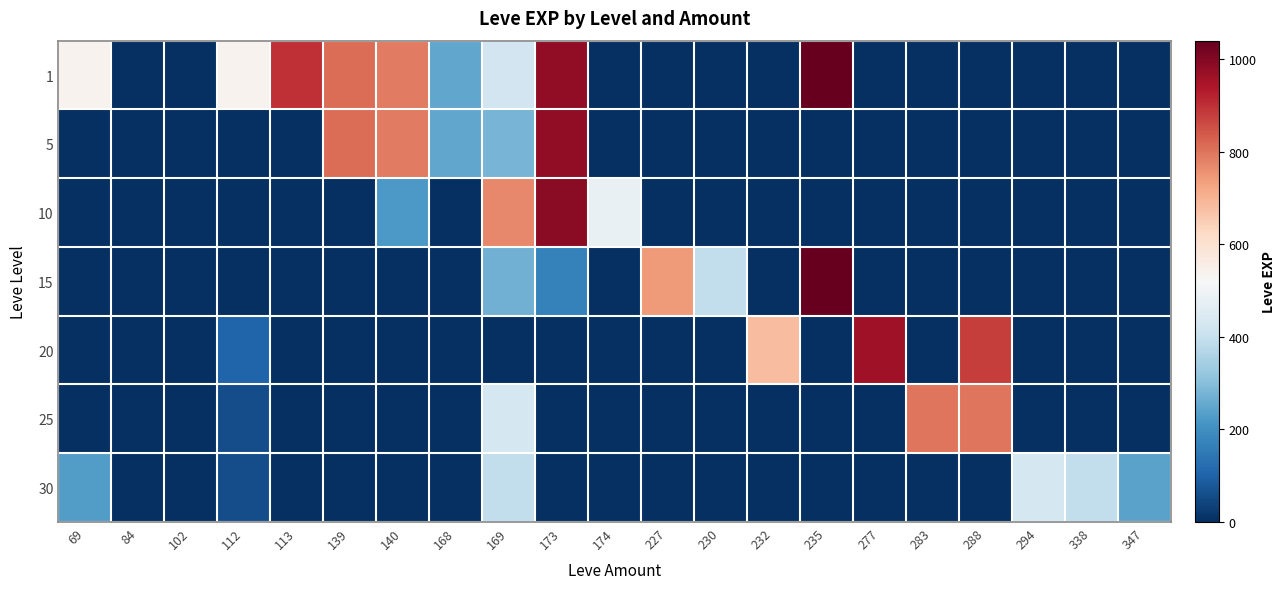

Rank the series at 139 from lowest to highest value.

10, 15, 20, 25, 30, 1, 5